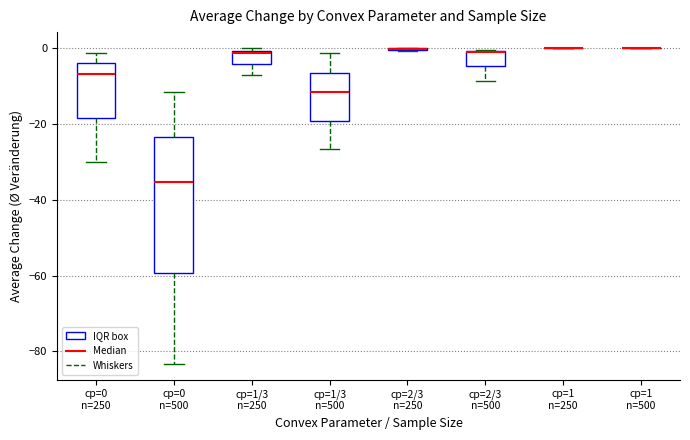

Reading left to right, transcribe this box plot: for each box, give where its median line is, the range the box spans, and where its two whiskers end, as read against the y-axis. The values are not printed on the chart, so give them approximately, as read against the axis.

cp=0 n=250: median -6, box -18 to -4, whiskers -30 to -2
cp=0 n=500: median -36, box -60 to -24, whiskers -84 to -12
cp=1/3 n=250: median -2, box -4 to 0, whiskers -8 to 0 (just above the box's upper edge)
cp=1/3 n=500: median -12, box -20 to -6, whiskers -26 to -2
cp=2/3 n=250: box collapsed to a line at 0, whiskers 0 to 0
cp=2/3 n=500: median 0 (drawn on the box's upper edge), box -4 to 0, whiskers -8 to 0
cp=1 n=250: box collapsed to a line at 0, whiskers 0 to 0
cp=1 n=500: box collapsed to a line at 0, whiskers 0 to 0